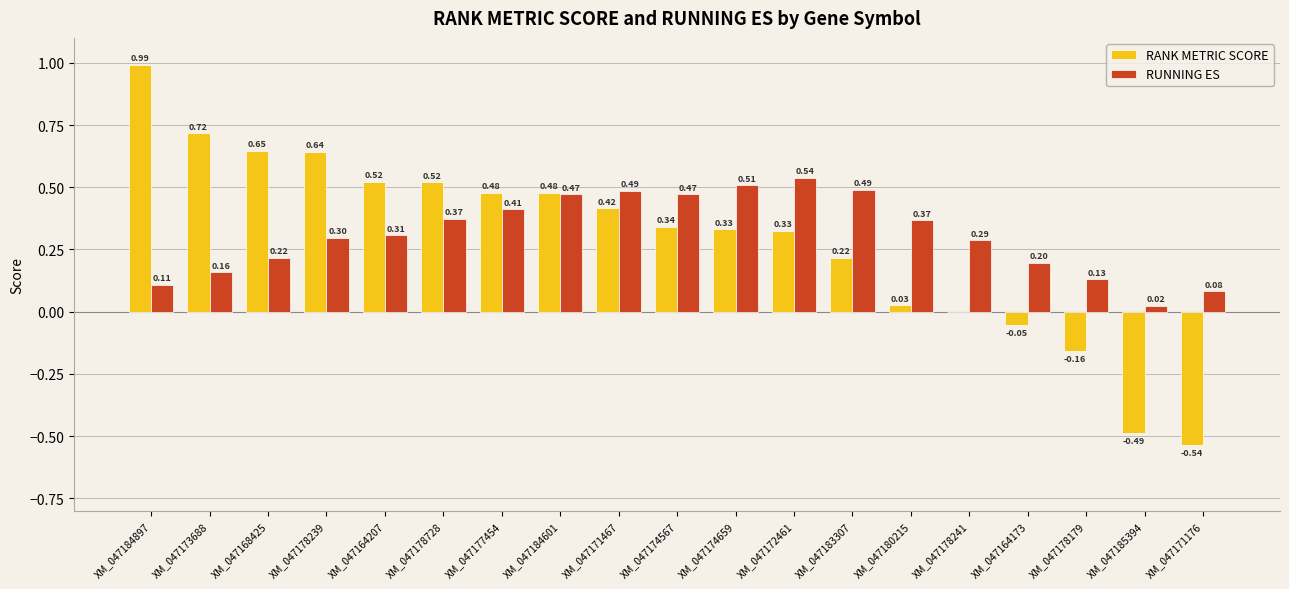

Which series has the largest total across all categories?

RUNNING ES